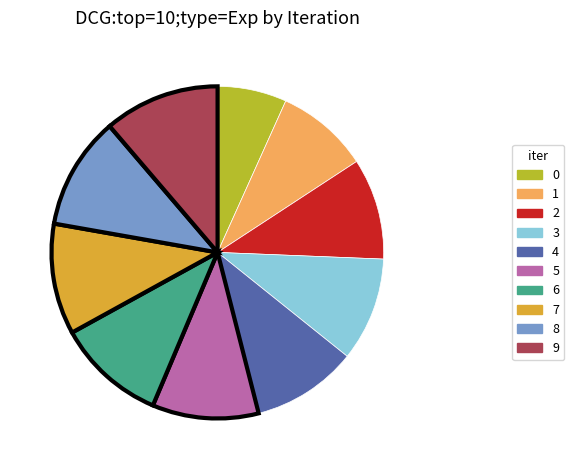

How many segments does this pie chart have?

10